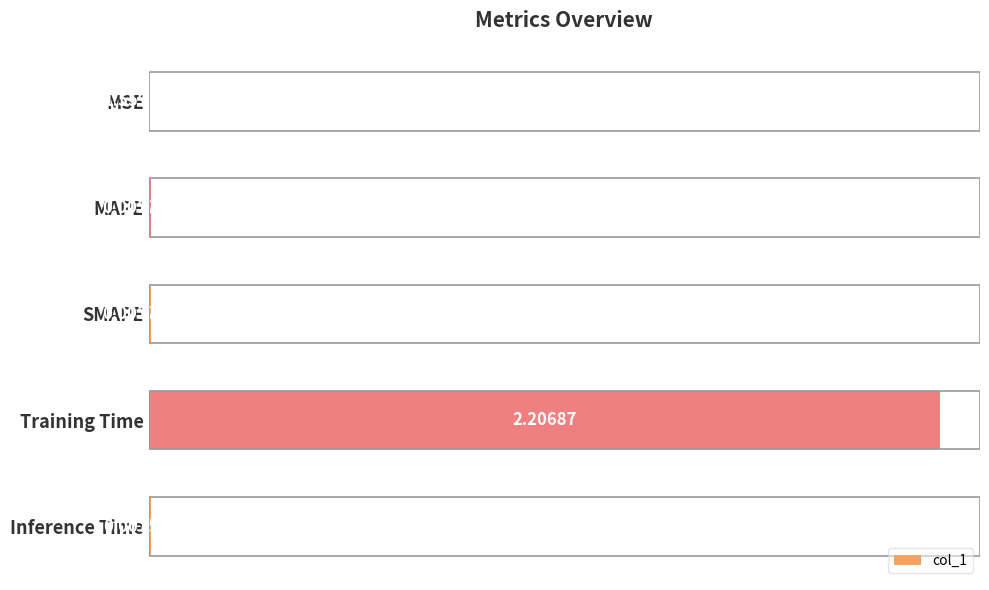

What is the sum of all values?

2.2